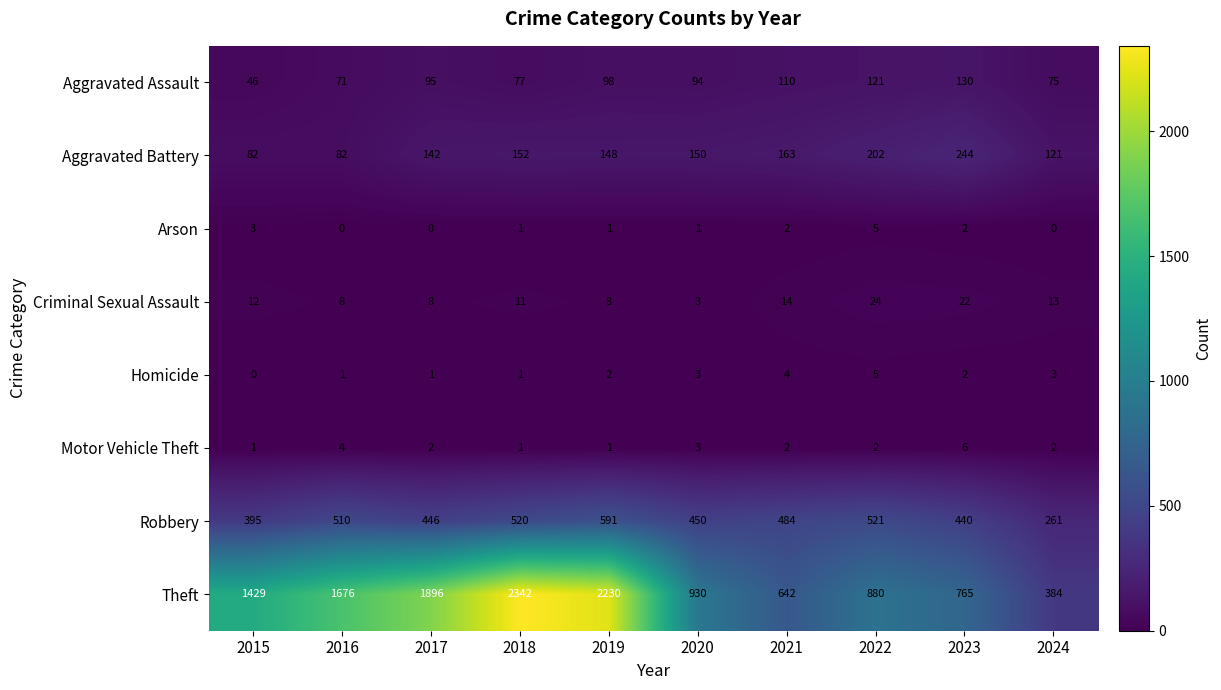

At which label does Arson first exceed 1?

2015